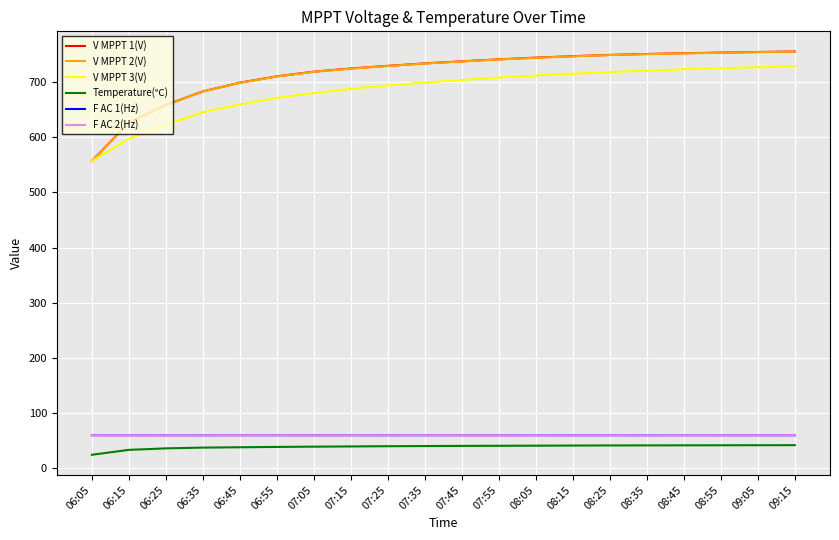

What is the average value of the F AC 1(Hz) series?

60.0